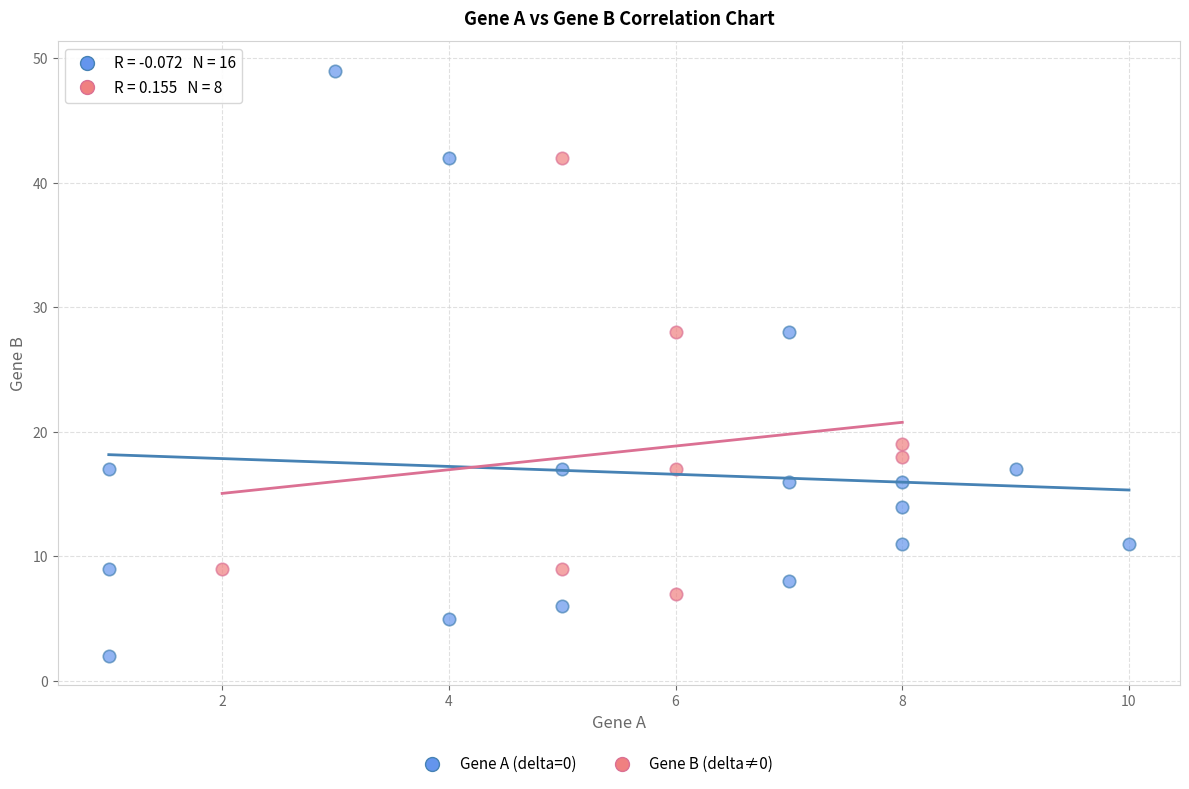

Which series has the widest spread of Y values?

Gene A (delta=0)